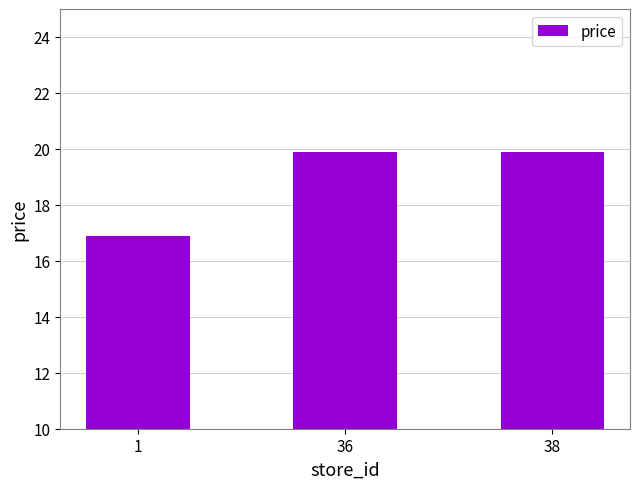

Between 36 and 1, which is larger?

36